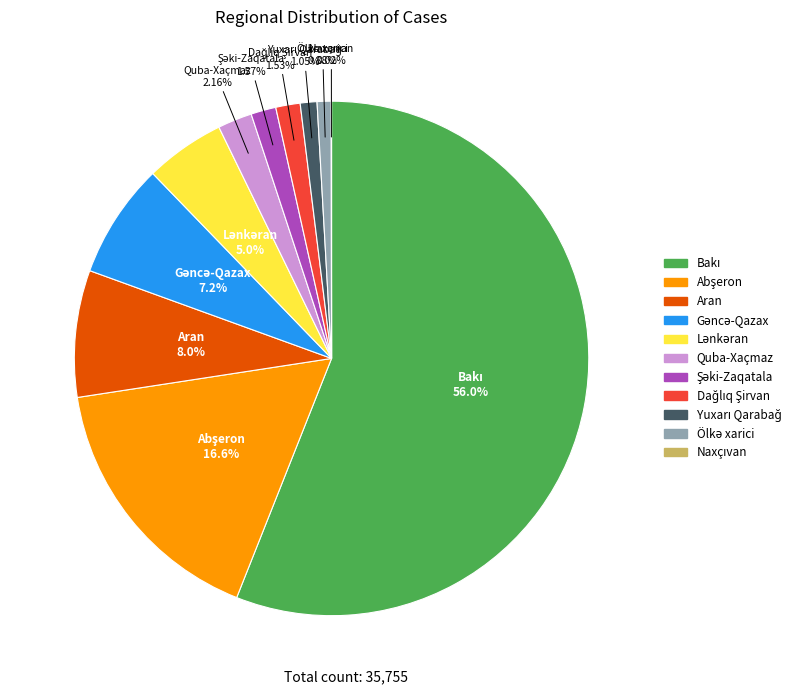

Is there any slice that represents more than half of the pie?

Yes